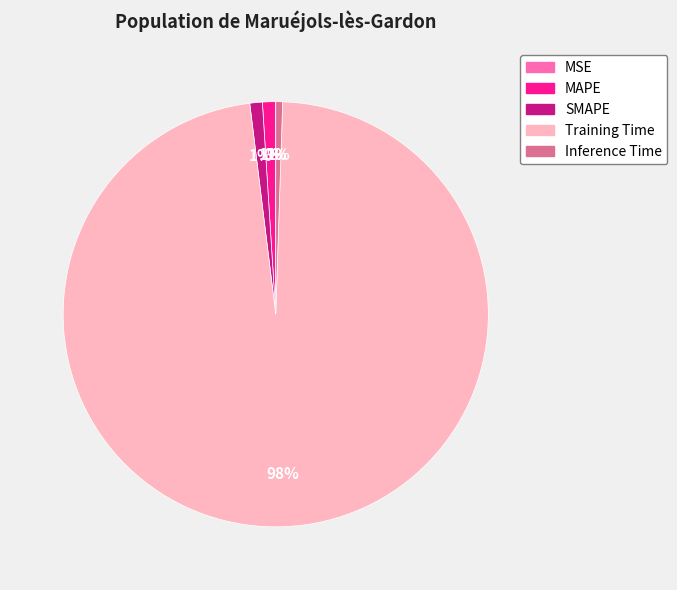

Is there any slice that represents more than half of the pie?

Yes